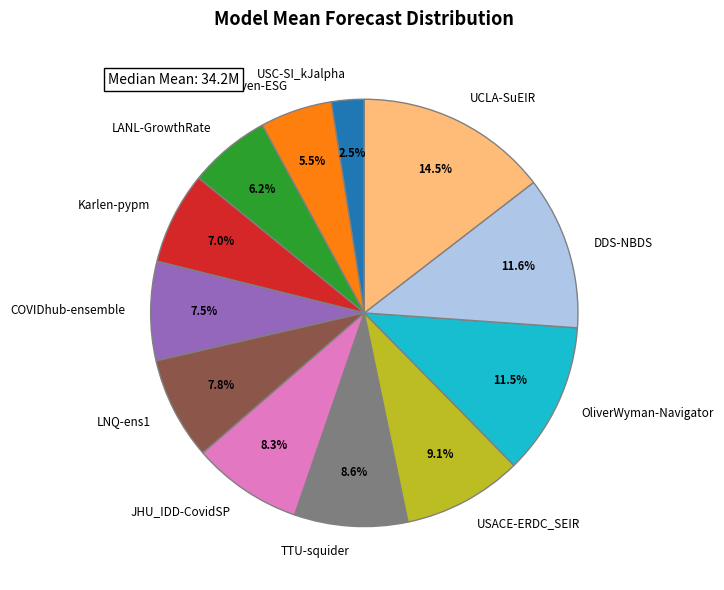

True or false: RobertWalraven-ESG accounts for 11% of the total.

False